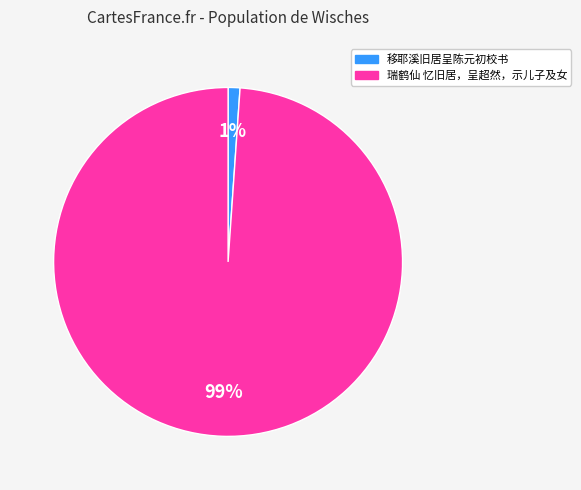

What percentage is the 瑞鹤仙 忆旧居，呈超然，示儿子及女 slice, to the nearest percent?

99%